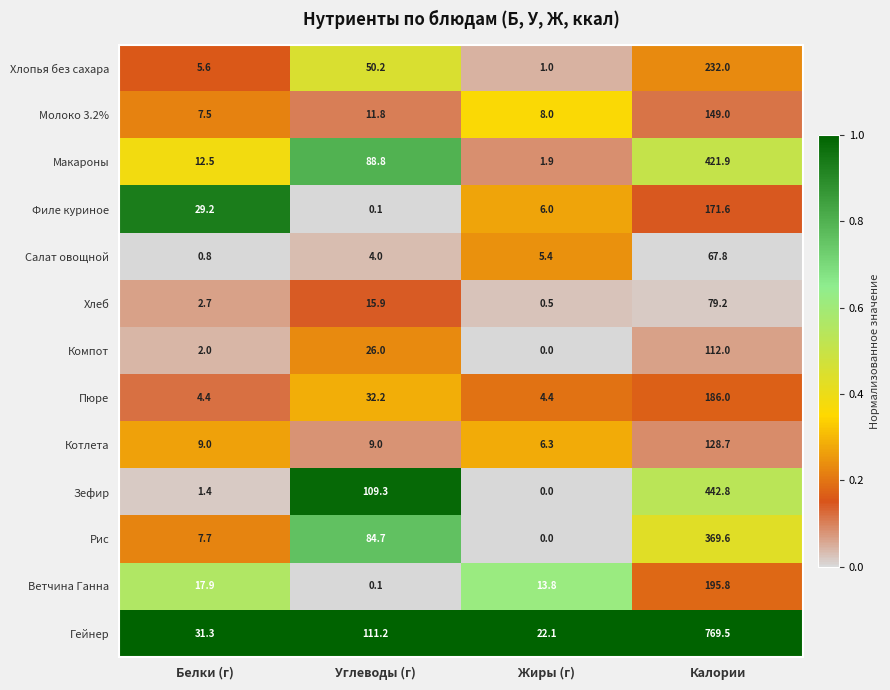

The value of Гейнер at Углеводы (г) is 192.0. True or false?

False